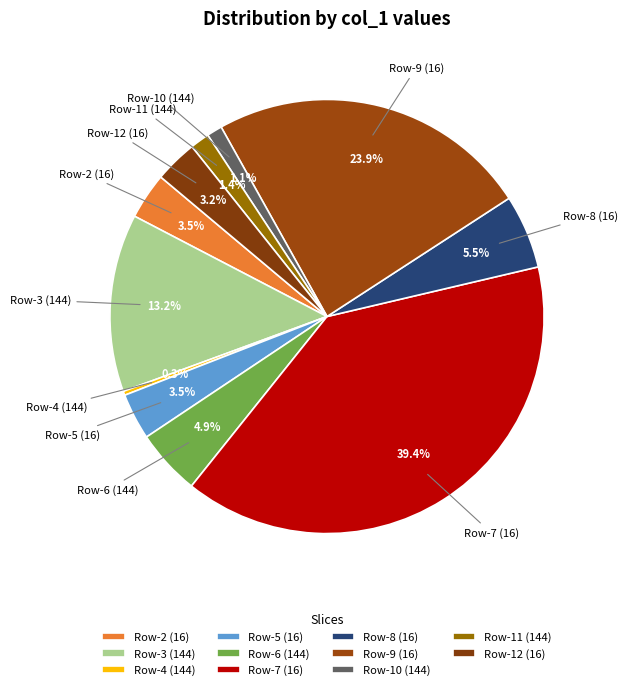

Which slice is the largest?

16